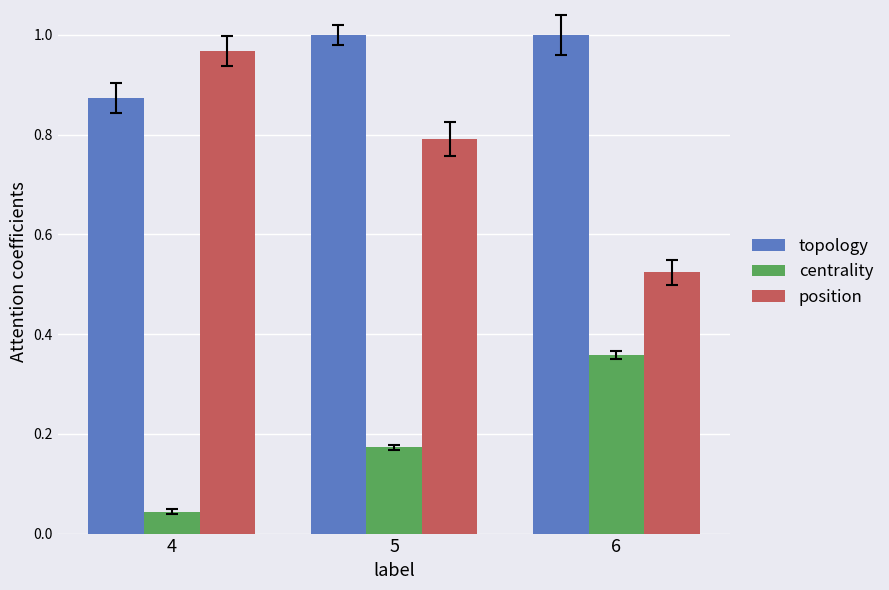

What is the total value across all series at 4?

1.9